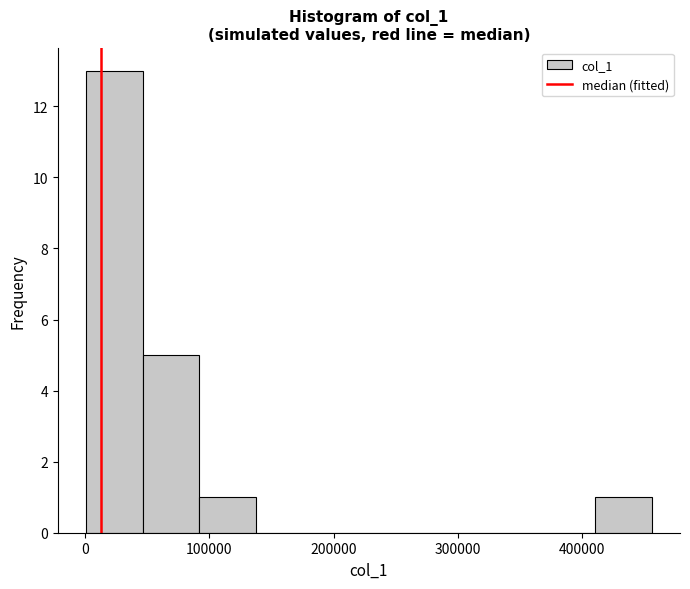

Over which range of the x-axis is the bar tallest?

0 to 50000